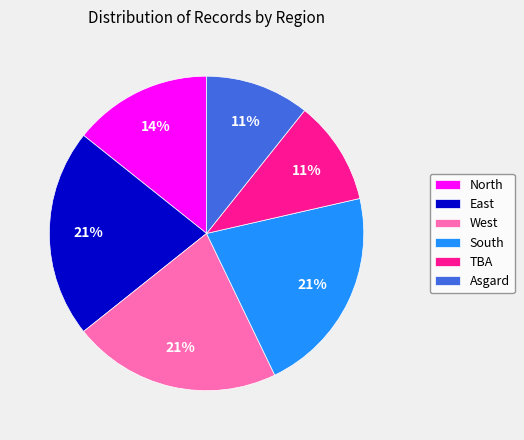

Do TBA and South together represent more than half of the pie?

No